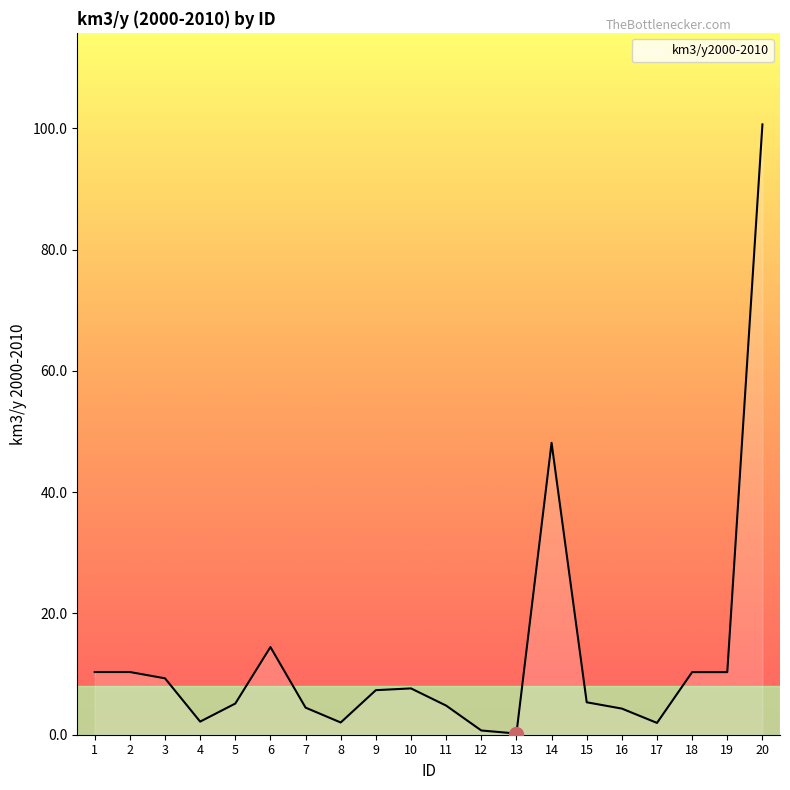

How many categories are shown in the chart?

20